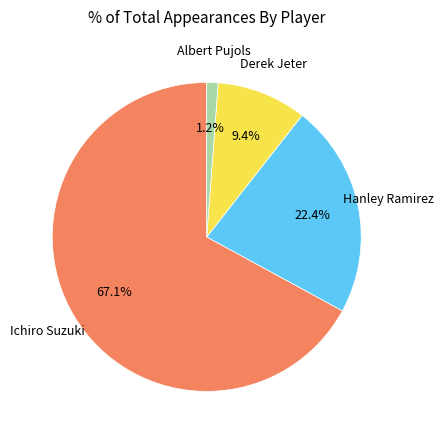

Is there a majority slice in this chart?

Yes